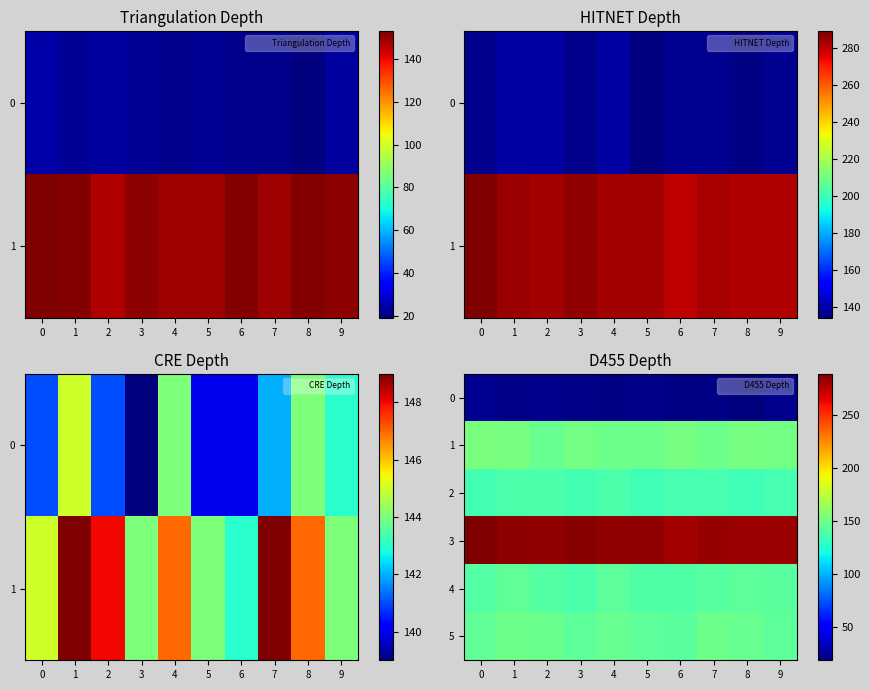

At which label does 2 reach its peak?

1